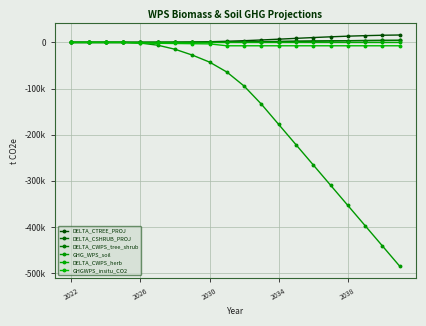

Is this an area chart (filled region under the line)?

No